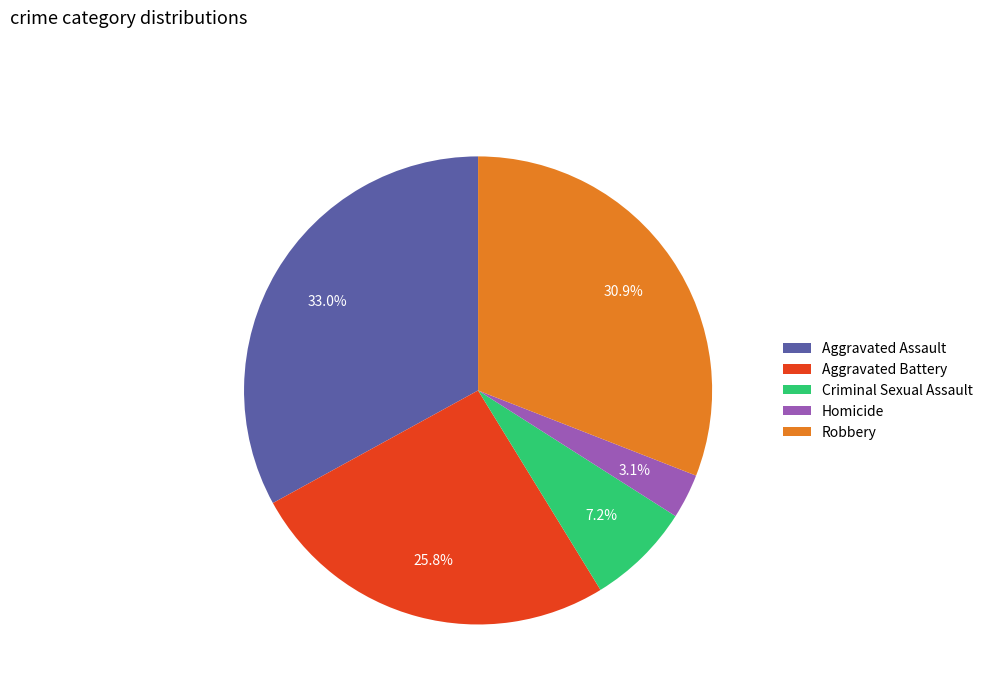

Is there a majority slice in this chart?

No